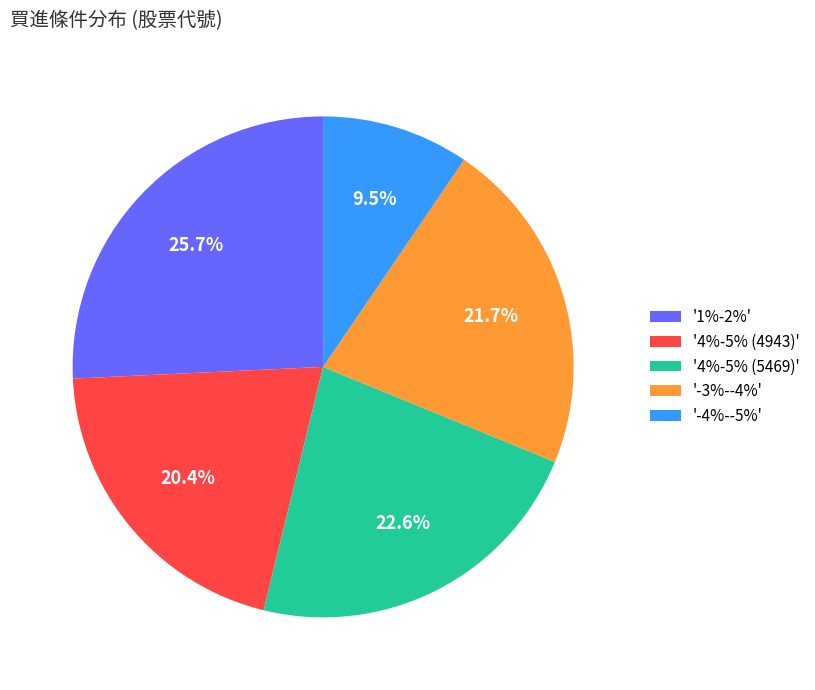

Approximately how many times larger is the value at '4%-5% (5469)' compared to '-3%--4%'?

1.0